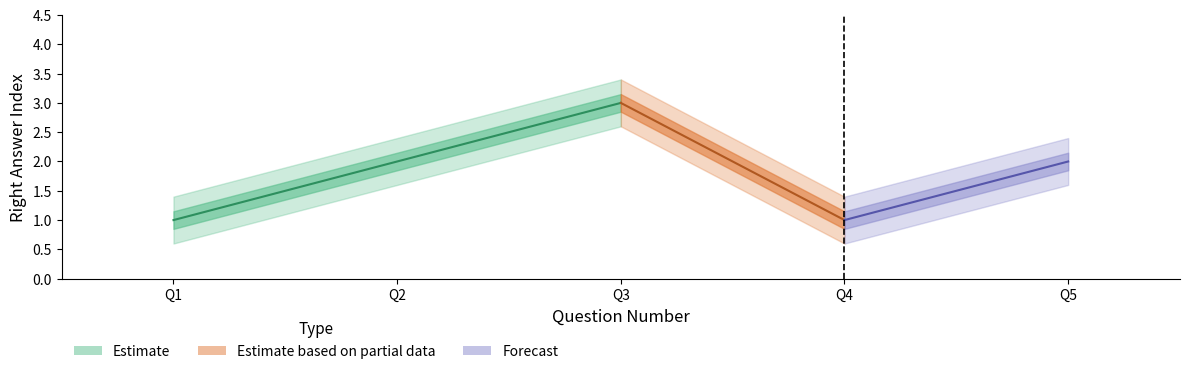

What is the difference between the maximum and minimum values?

2